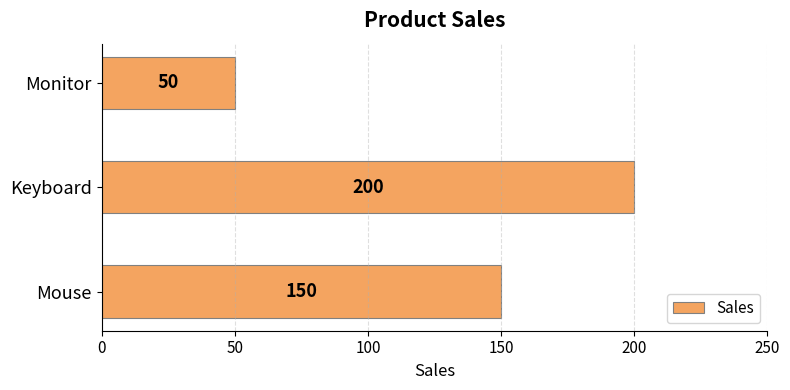

Read the value at Monitor.

50